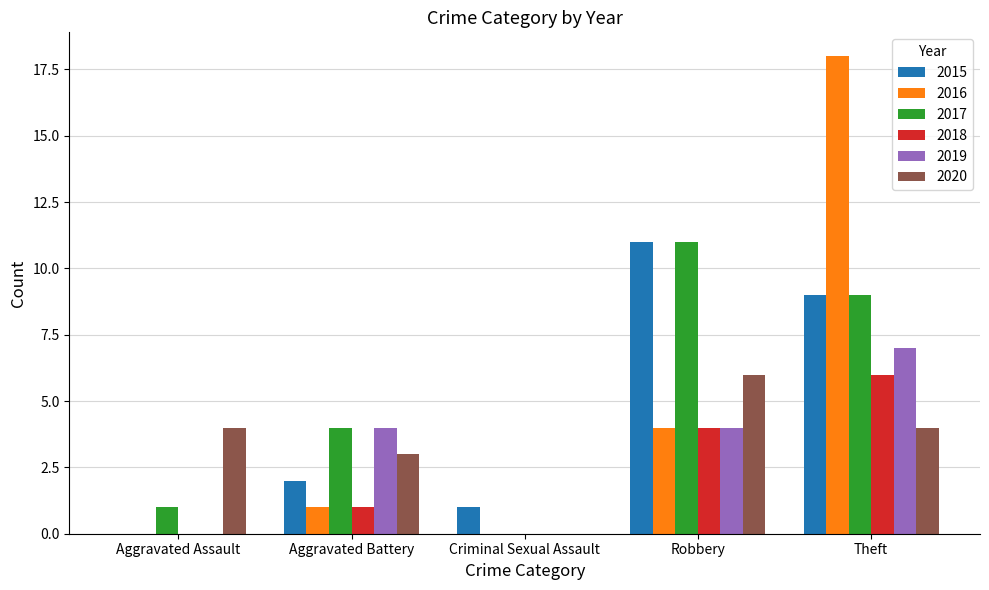

Count the number of data series in this chart.

6